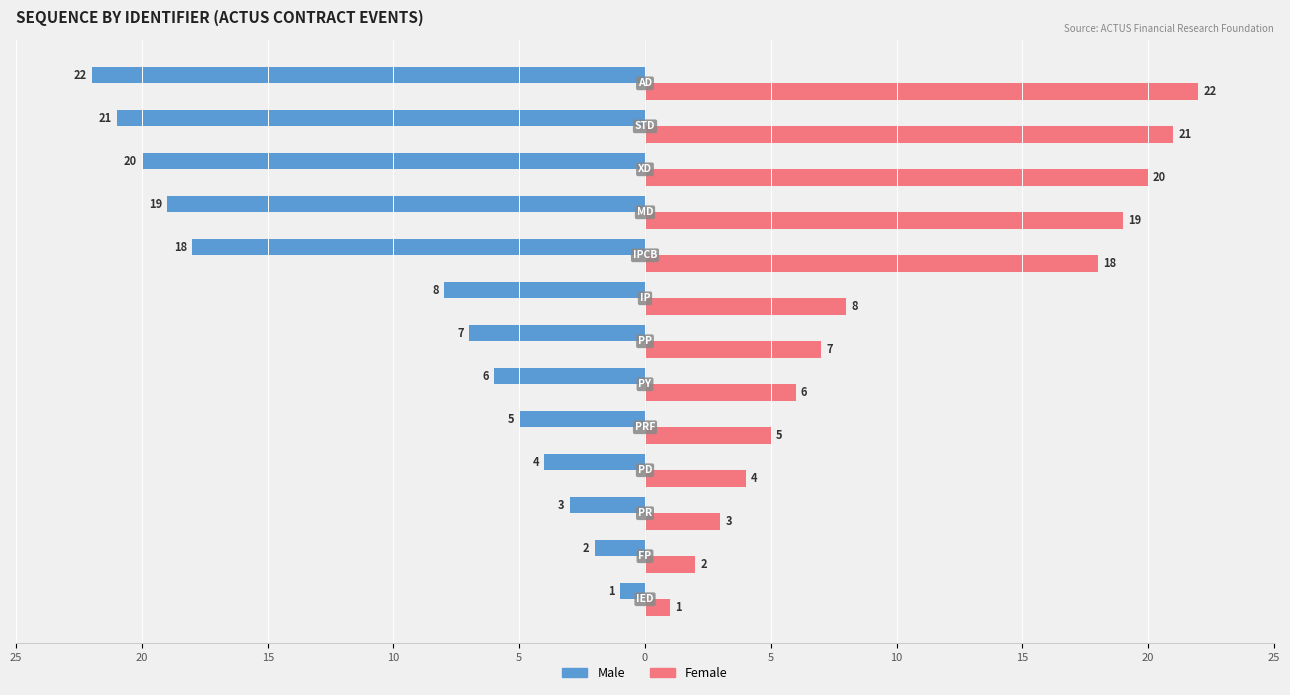

What is the average value of the Female series?

10